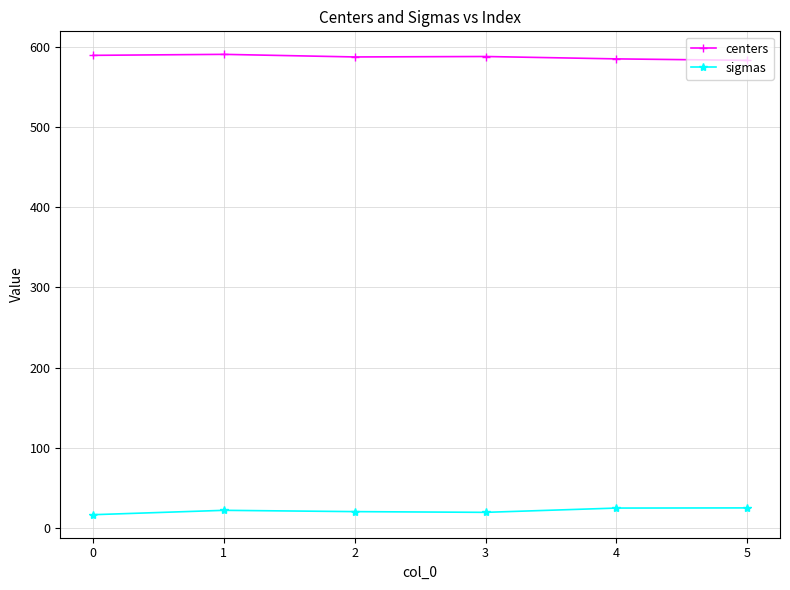

Count the number of data series in this chart.

2